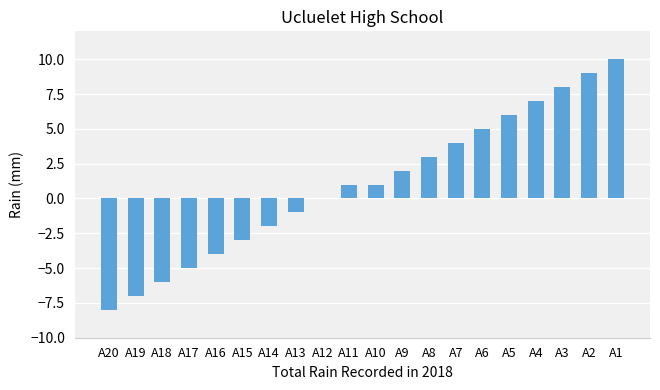

Between A18 and A13, which is larger?

A13